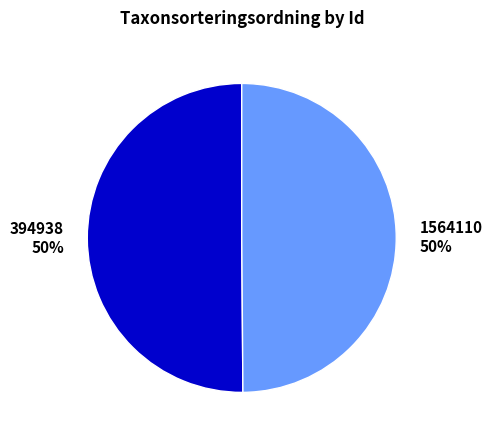

To the nearest percent, what is the combined percentage of 1564110 and 394938?

100%